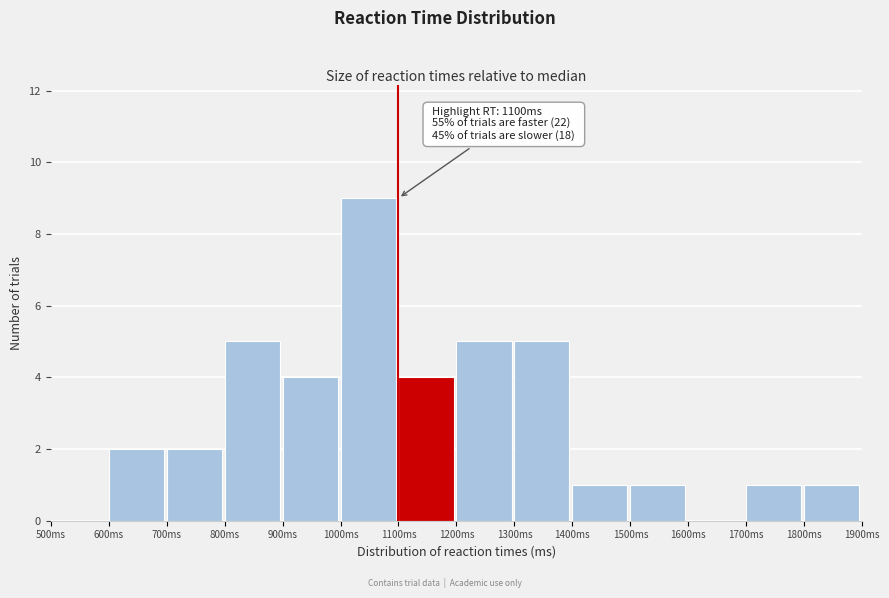

Which range on the x-axis has the tallest bar?

1000 to 1100